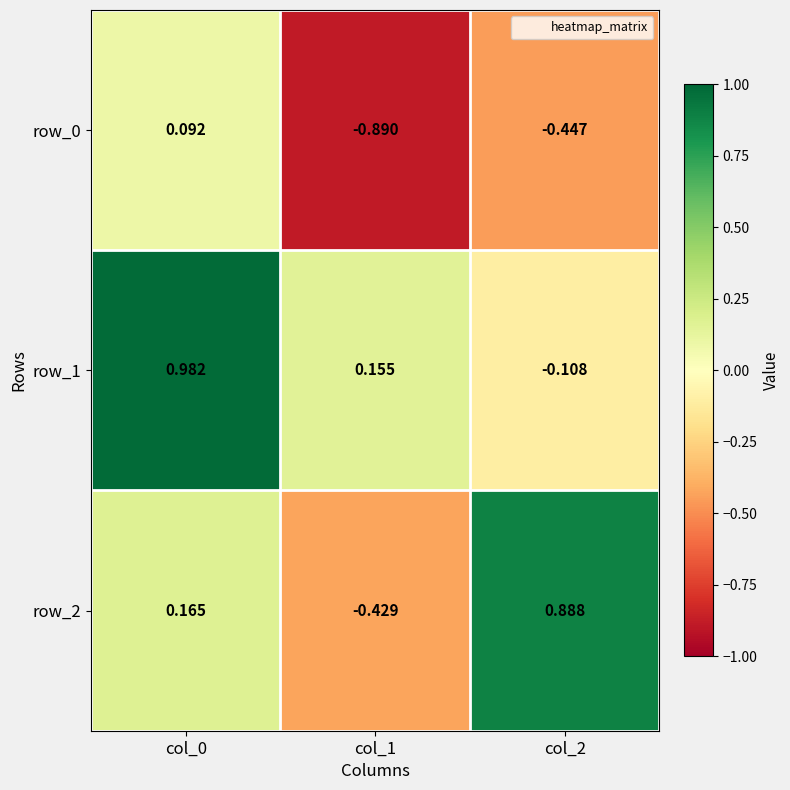

Is the value of row_2 at col_0 greater than the value of row_1 at col_2?

Yes